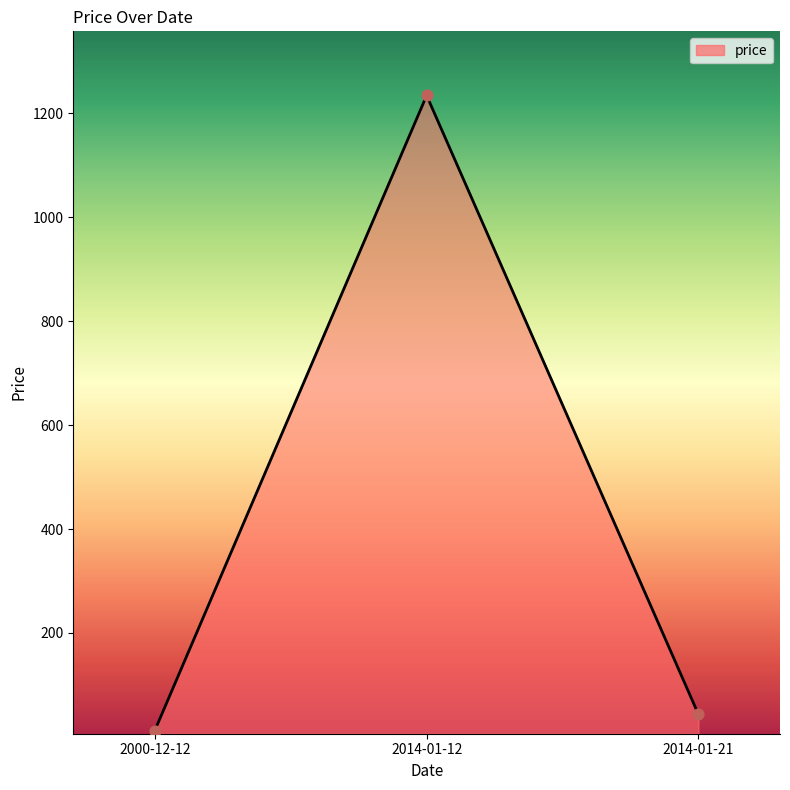

Which has a higher value, 2014-01-12 or 2000-12-12?

2014-01-12